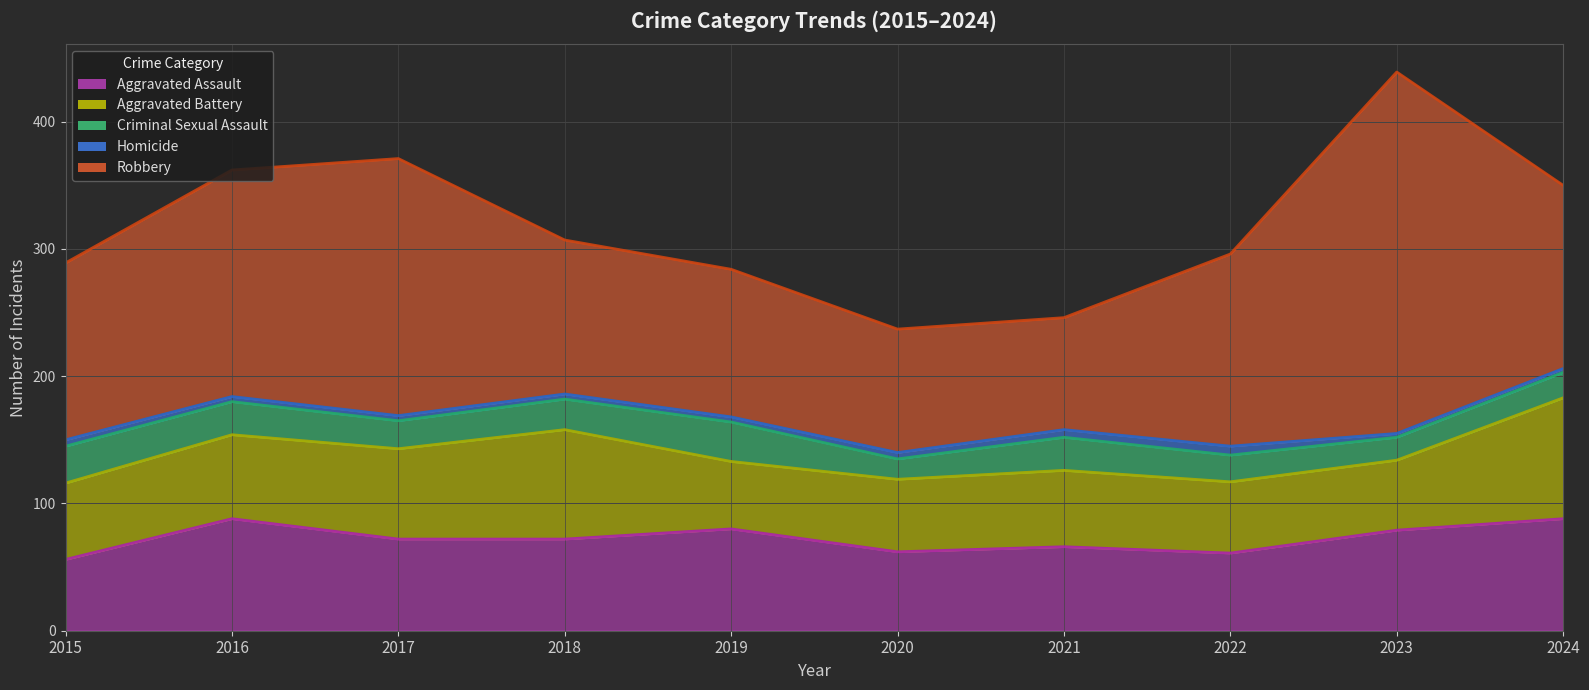

What is the maximum value for Aggravated Assault (line)?

88